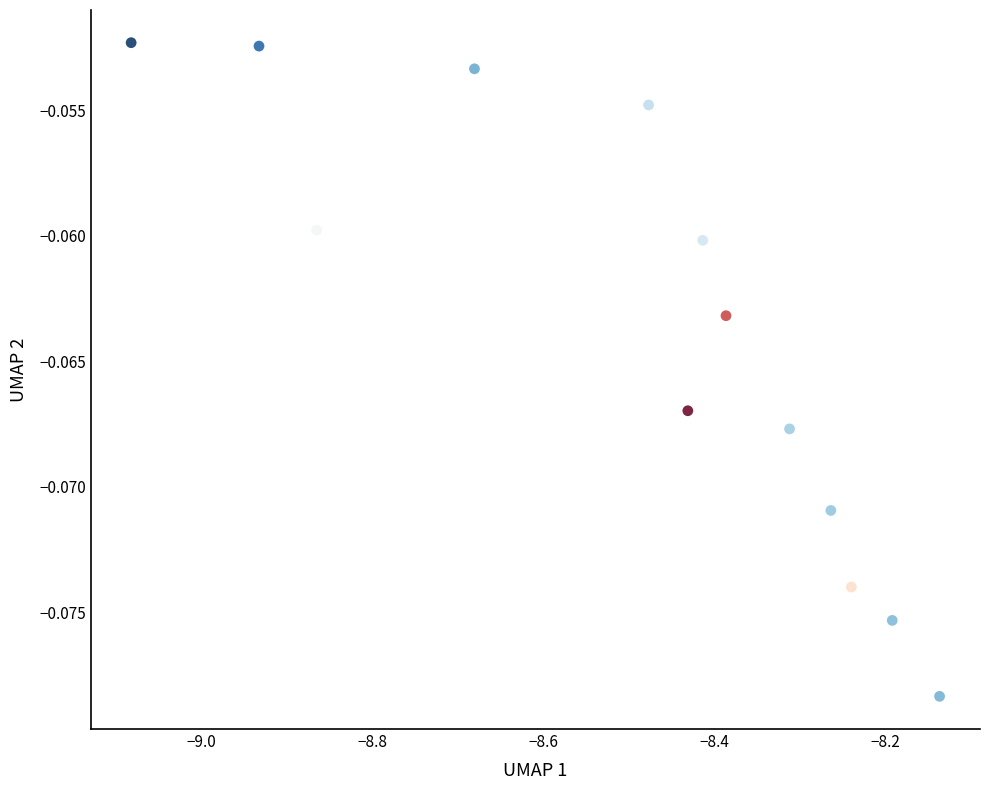

What is the range of X values (max minus min)?

0.9